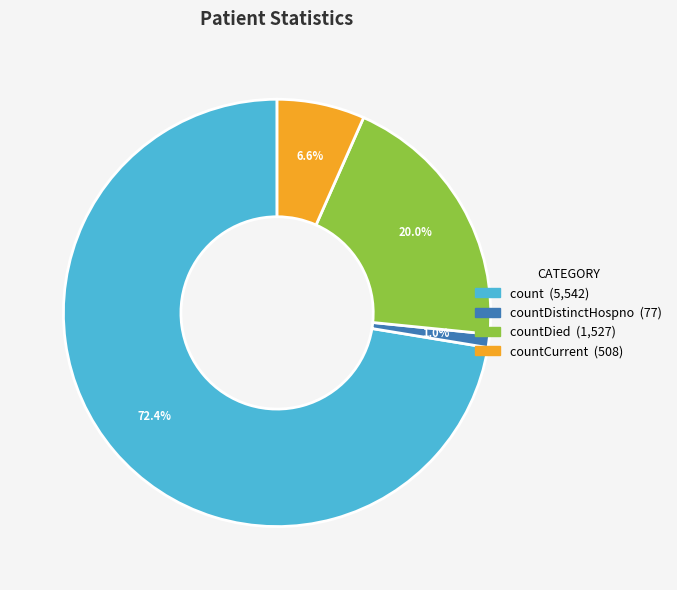

Is there any slice that represents more than half of the pie?

Yes